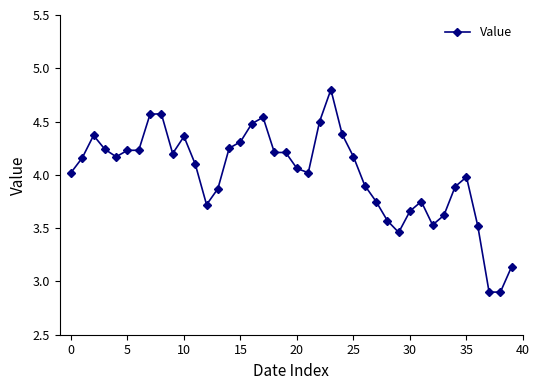

What is the smallest value displayed?

2.9